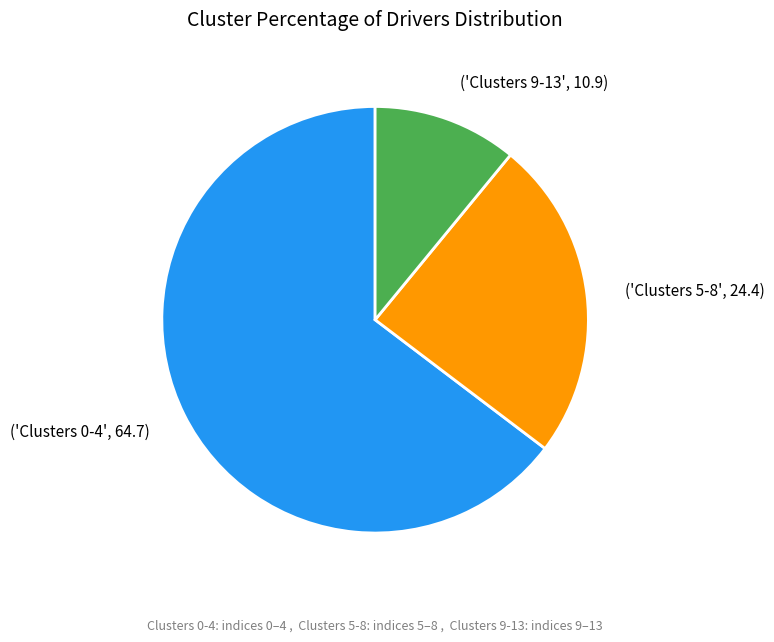

Is there any slice that represents more than half of the pie?

Yes